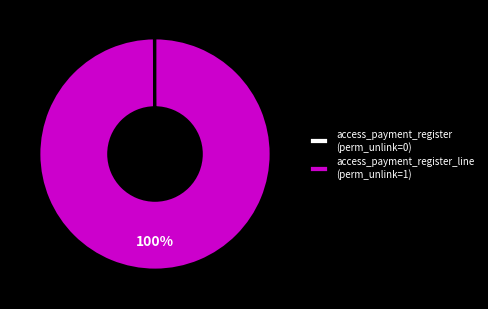

To the nearest percent, what is the average slice percentage?

50%